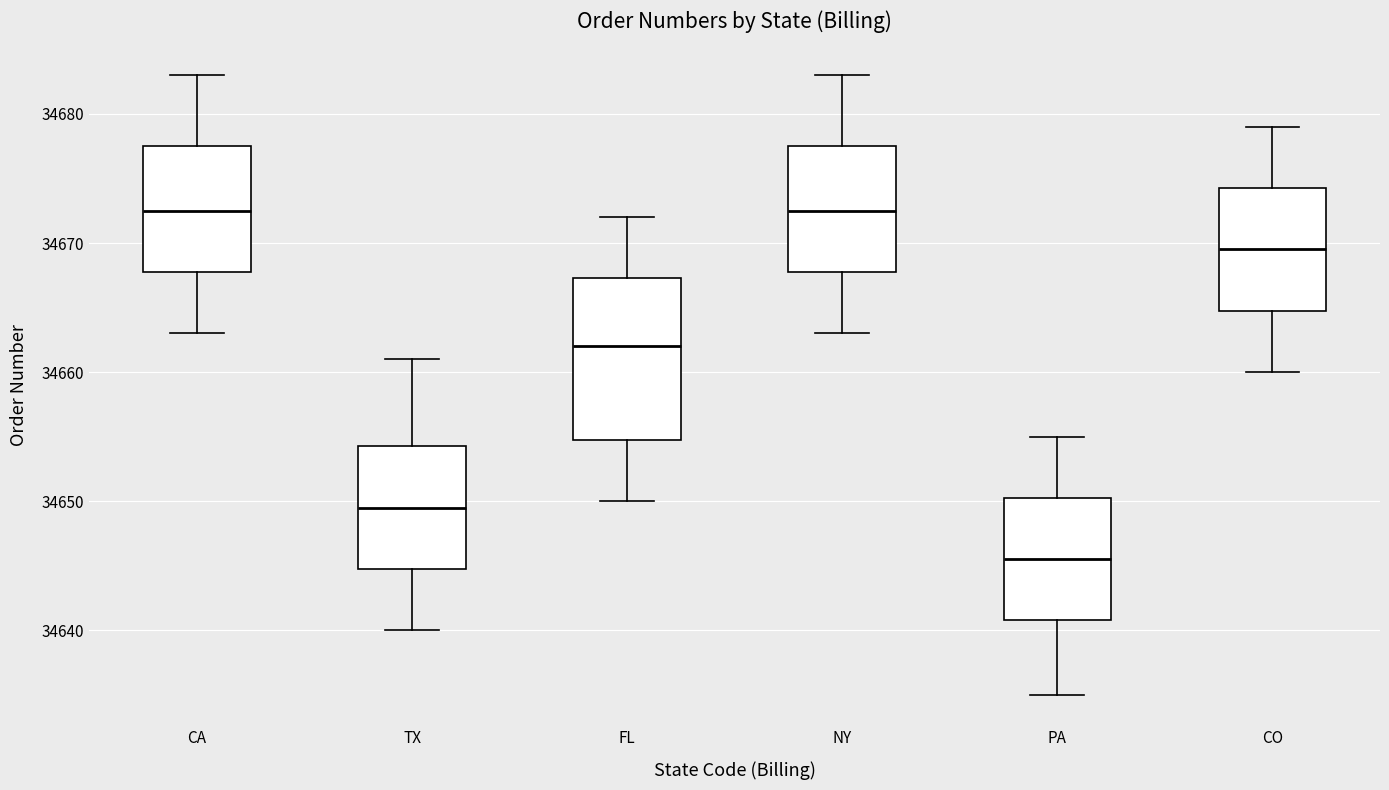

Where does the median line of the box for FL sit on the y-axis? The values are not printed on the chart, so give them approximately, as read against the axis.

34662